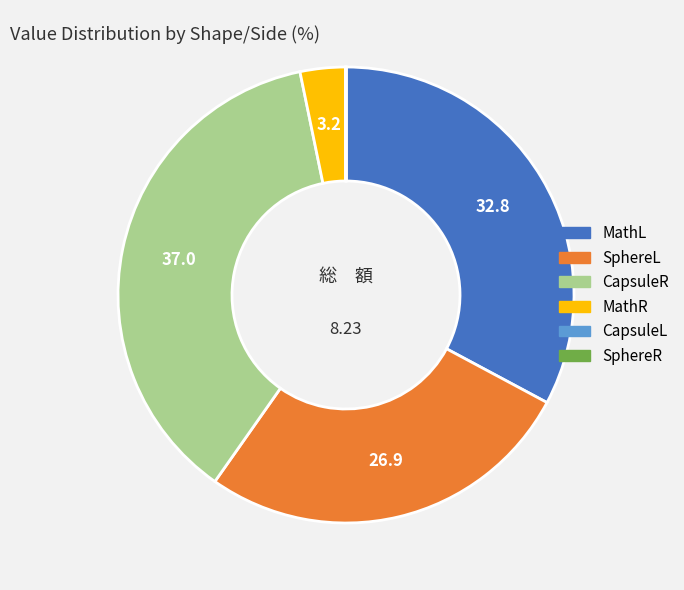

Does SphereL account for over 50% of the chart?

No